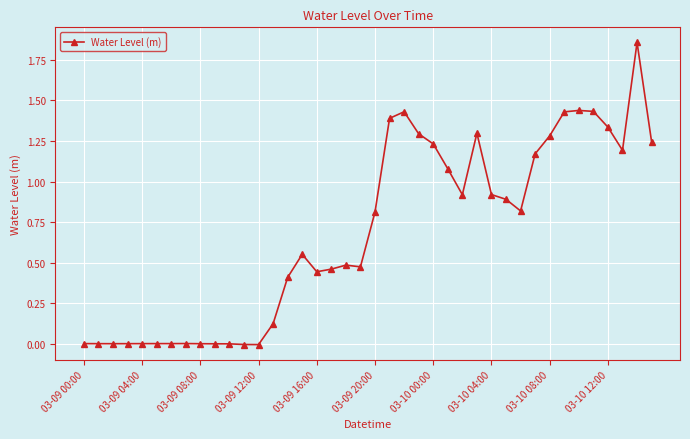

How many series are shown in this chart?

1